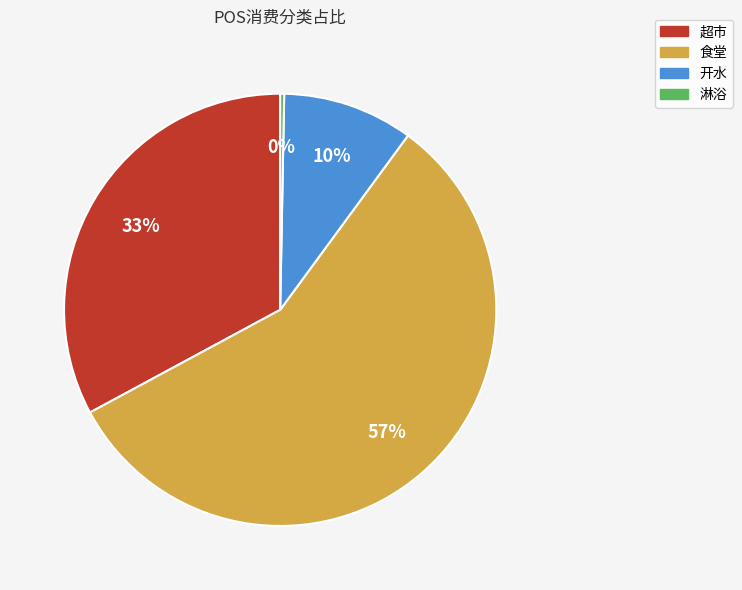

Which category accounts for the majority?

食堂